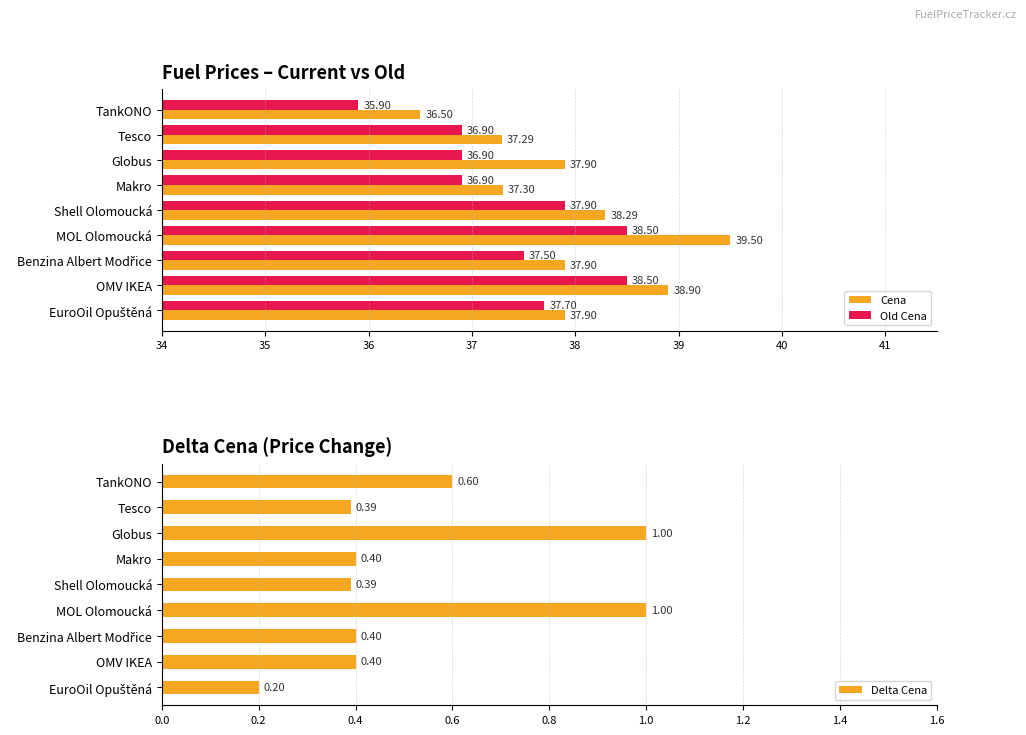

What is the difference between the Cena values at Tesco and MOL Olomoucká?

2.2